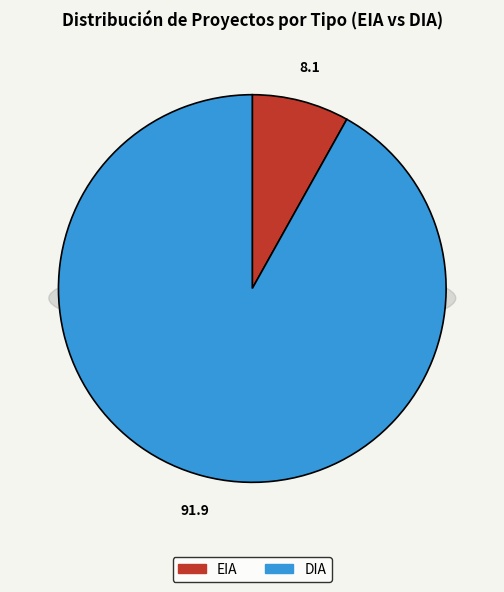

Is there any slice that represents more than half of the pie?

Yes